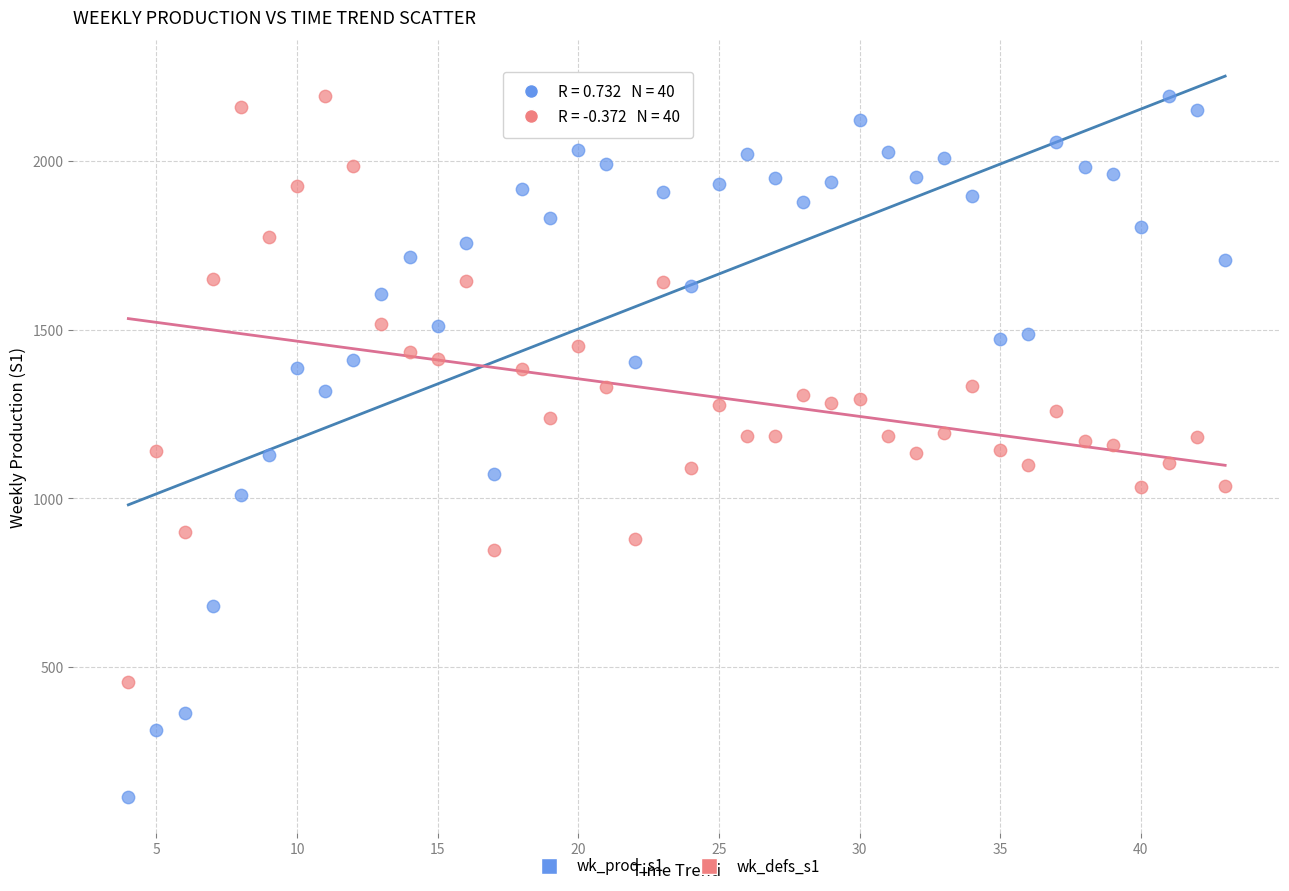

Which series reaches the minimum Y coordinate?

wk_prod_s1